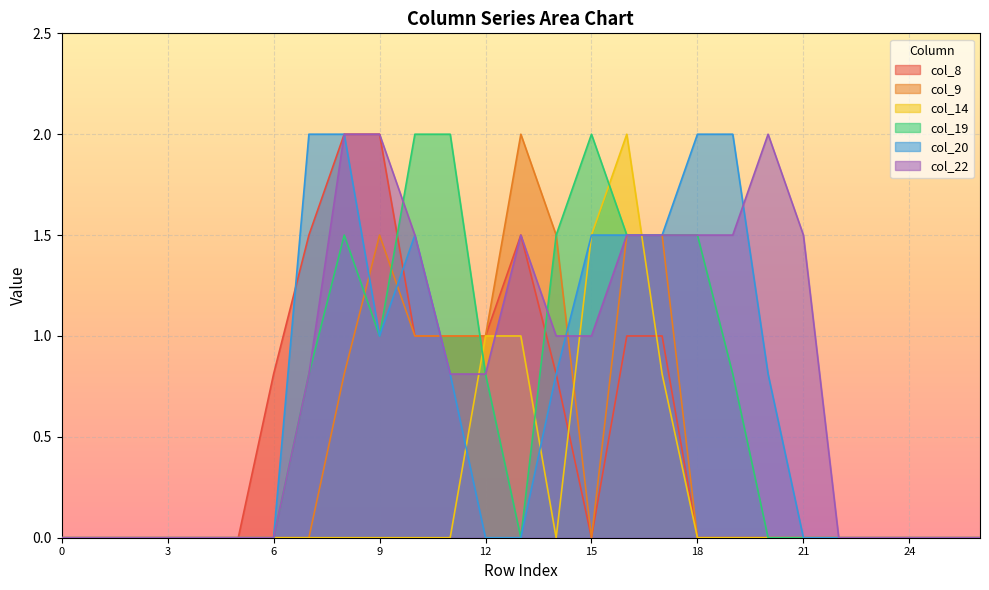

What are all the series names shown in the legend?

col_8, col_9, col_14, col_19, col_20, col_22